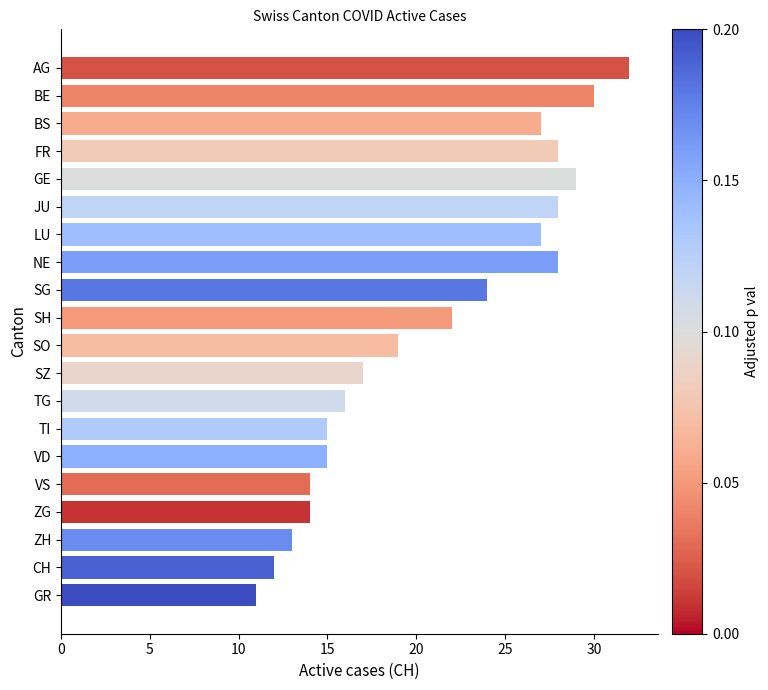

Is it true that the value at SG is 32?

False